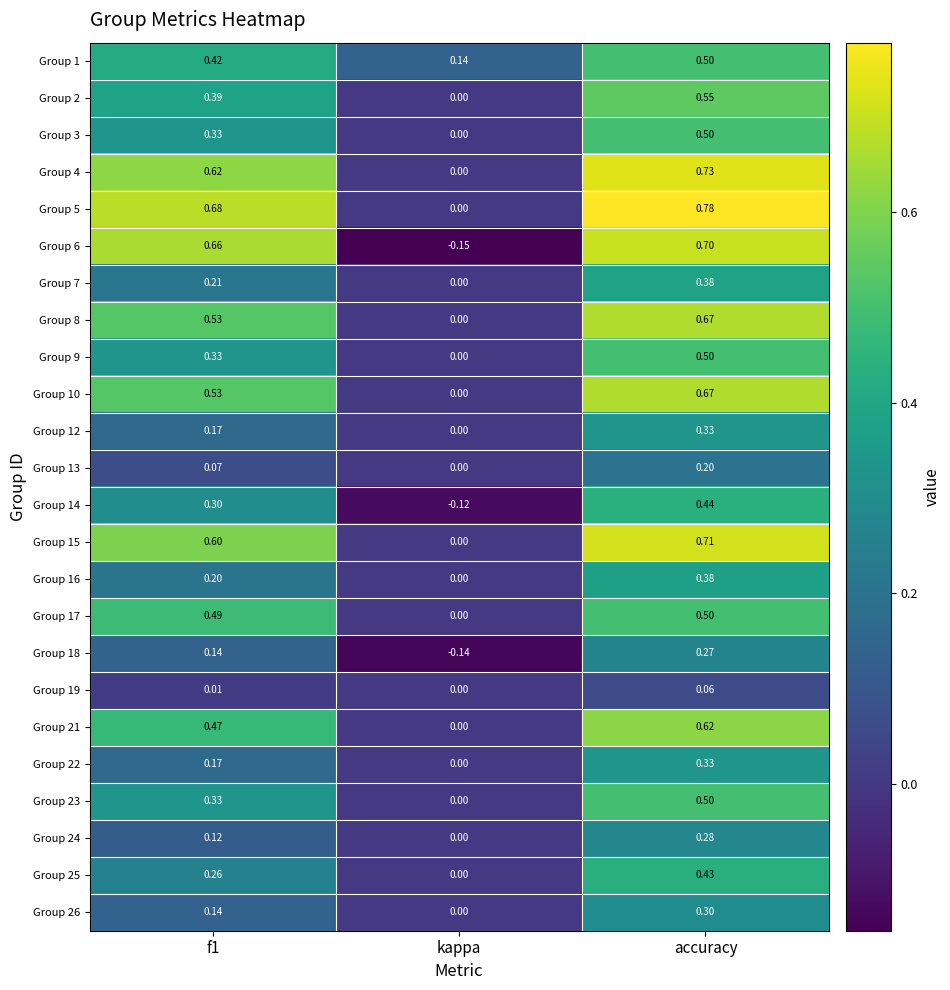

How many positive values does the Group 5 series have?

2